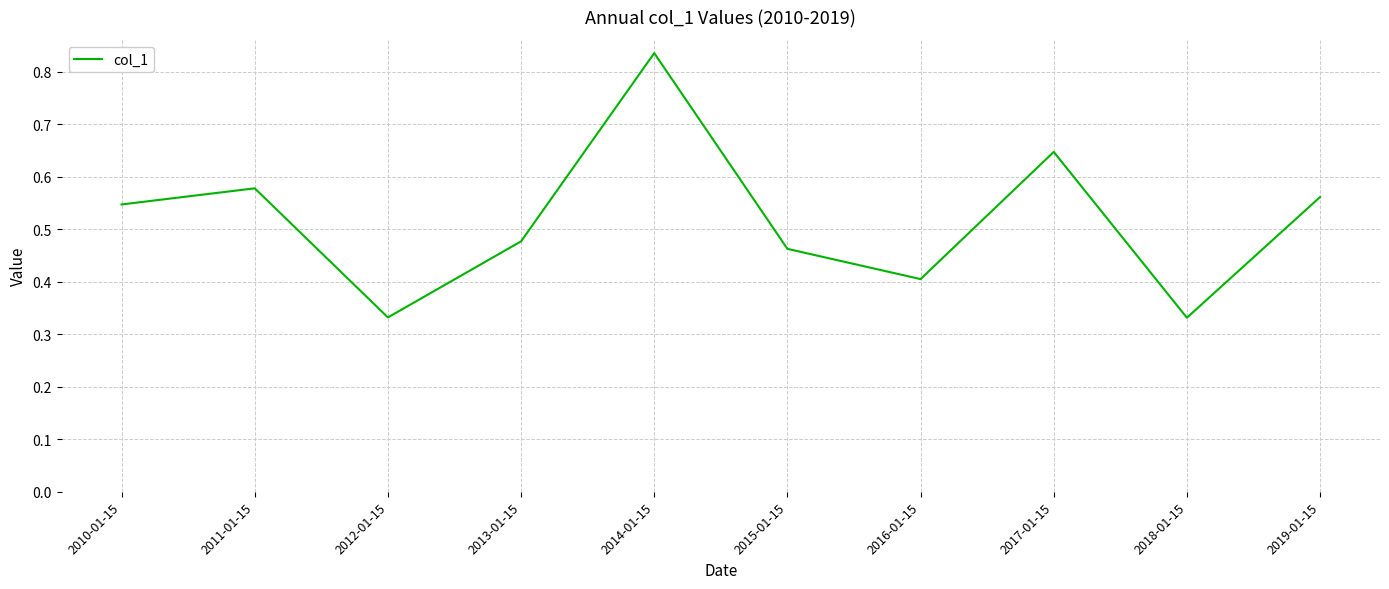

Is it true that the value at 2016-01-15 is 0.4?

True